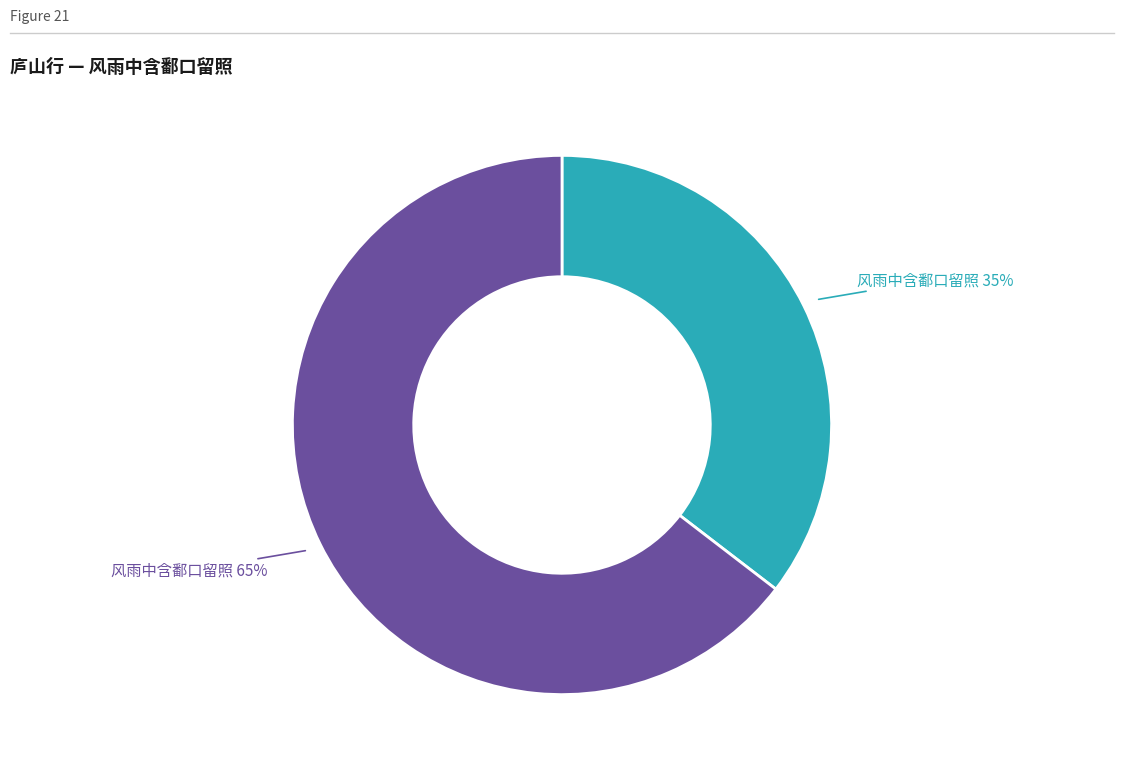

Is there any slice that represents more than half of the pie?

Yes